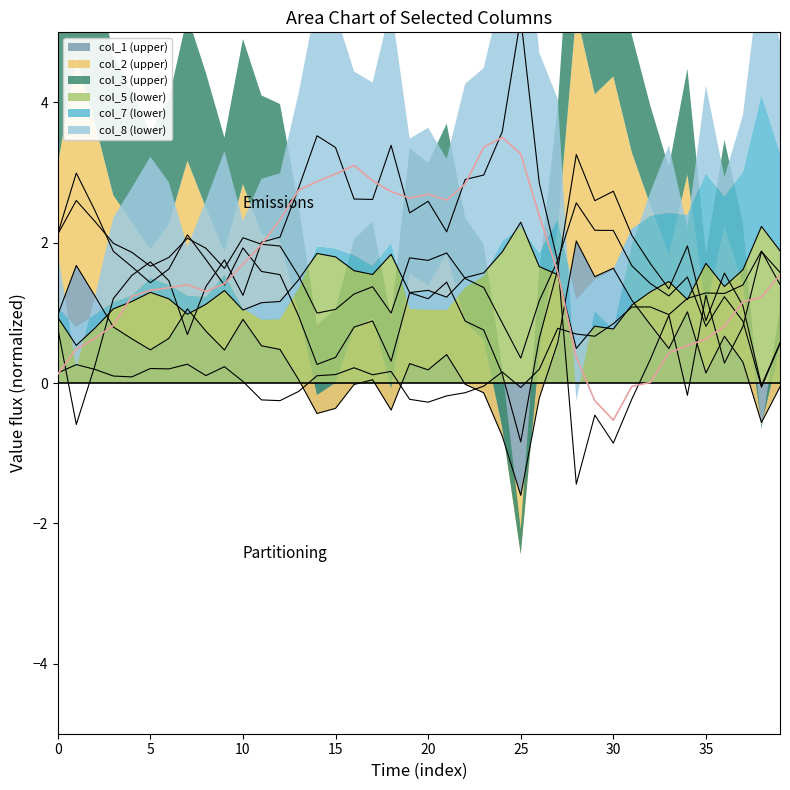

Which series has the largest total across all categories?

col_8